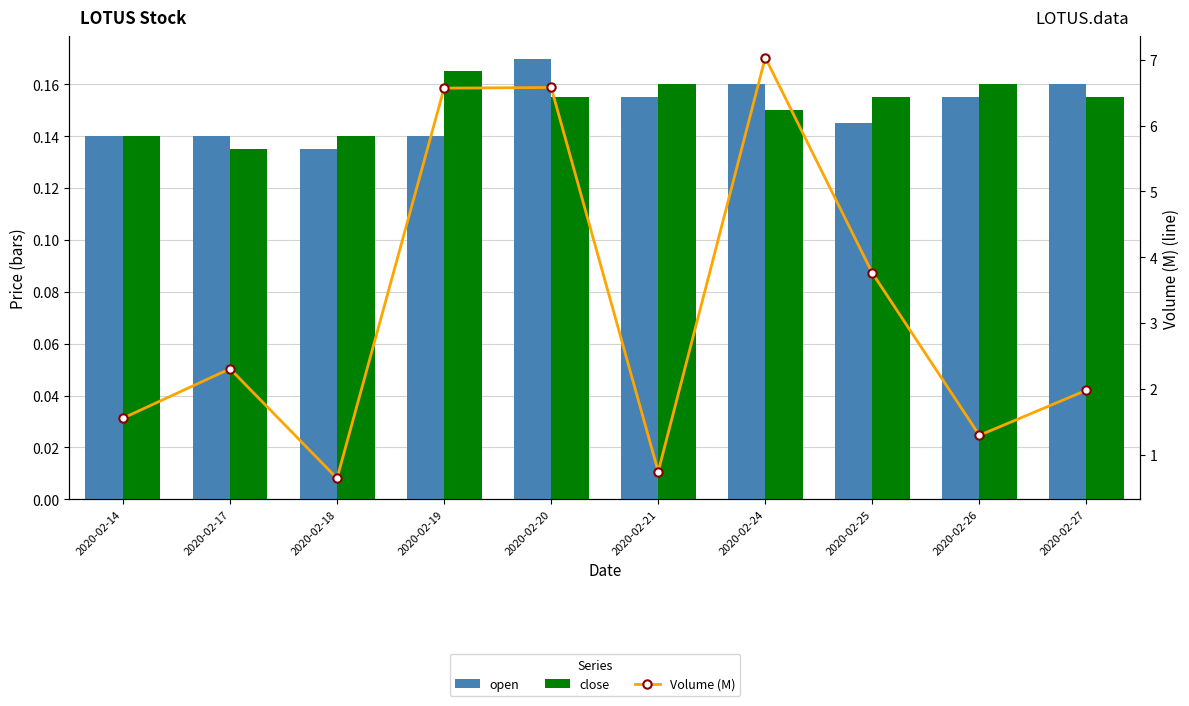

What is the minimum value shown in the chart?

0.1